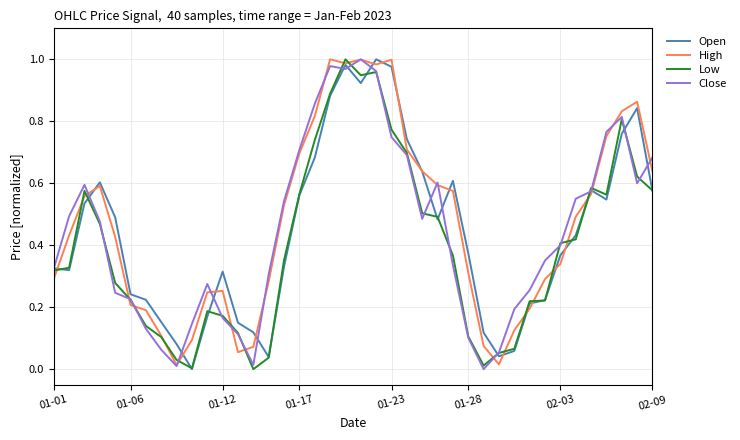

What are all the series names shown in the legend?

Open, High, Low, Close